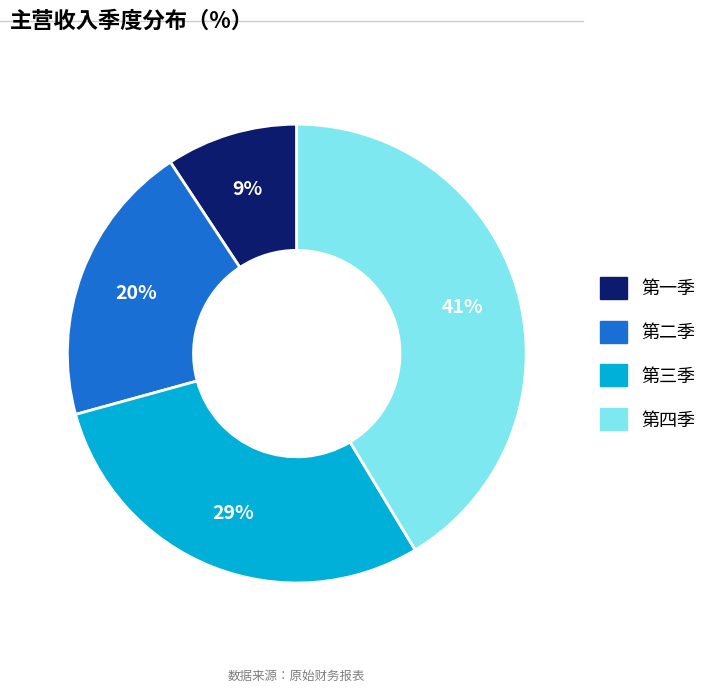

What is the smallest slice in the pie chart?

第一季